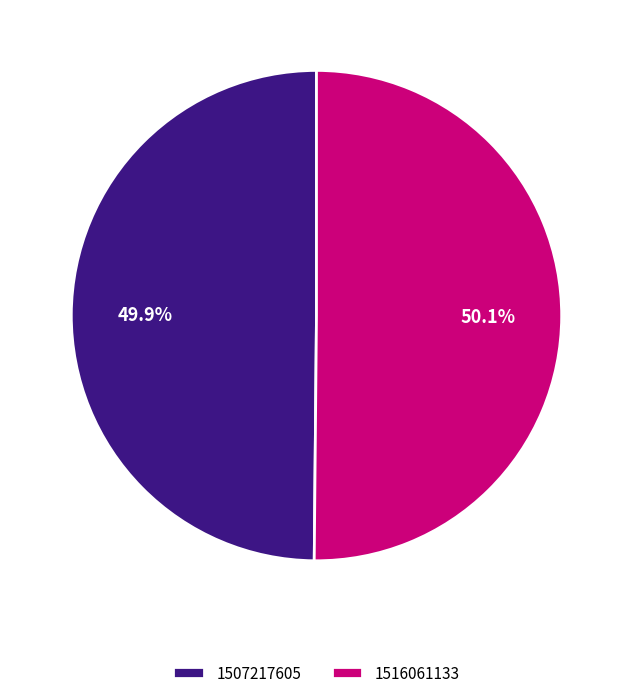

Combined, what portion of the pie is 1516061133 and 1507217605?

100.0%